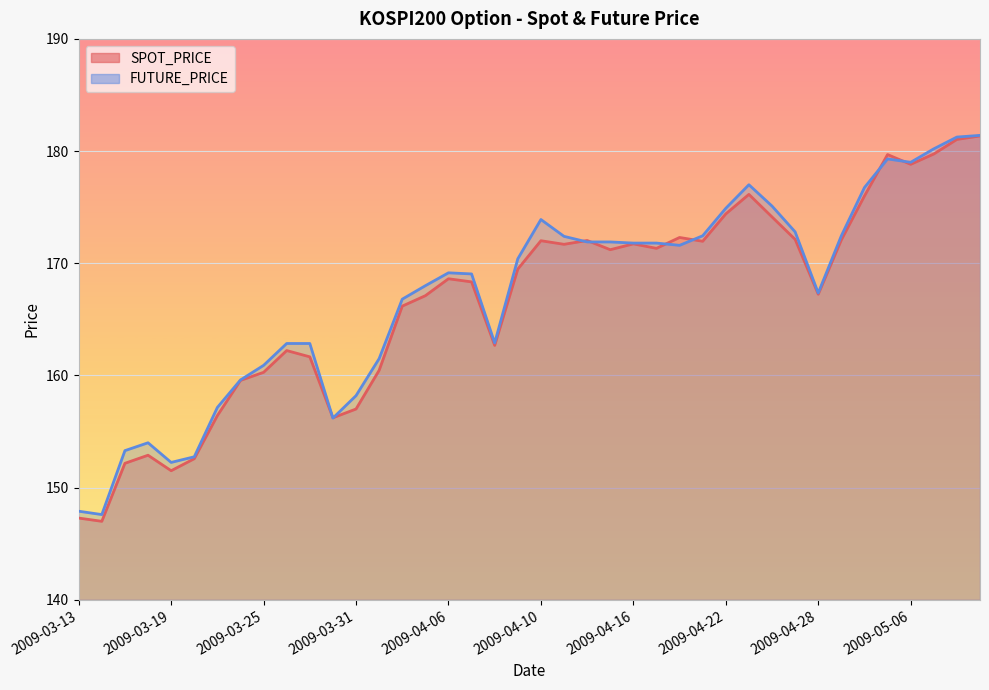

The FUTURE_PRICE series shows 265.5 at 2009-03-23. True or false?

False